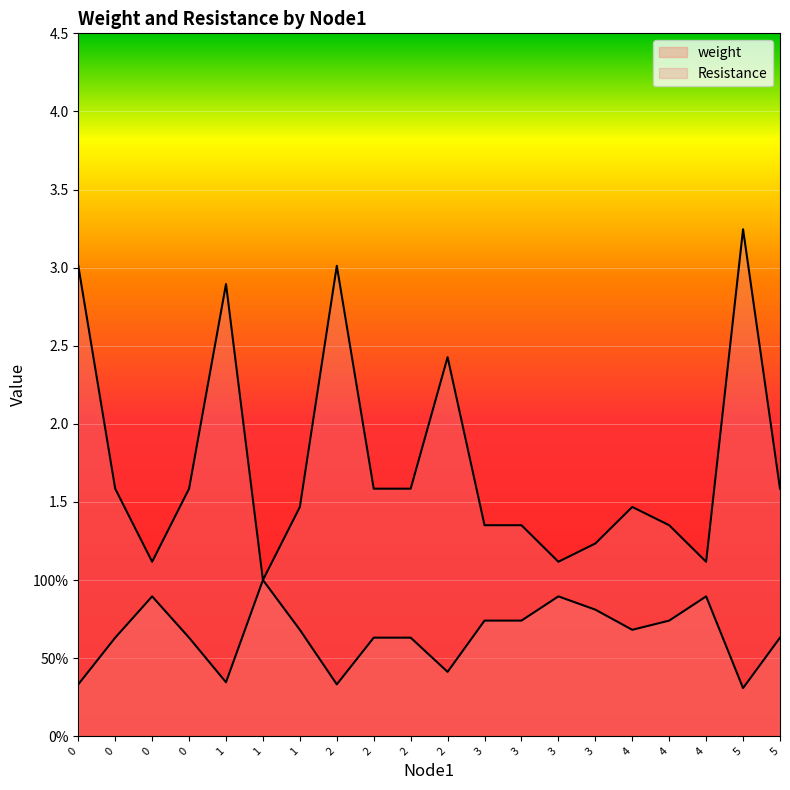

Is it true that Resistance equals 1.0 at 1?

False